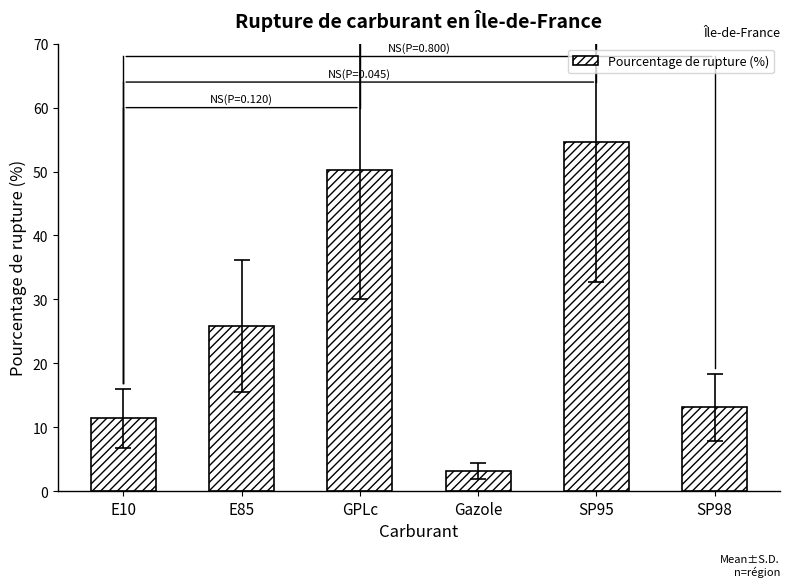

Which category has the highest value across all series?

SP95